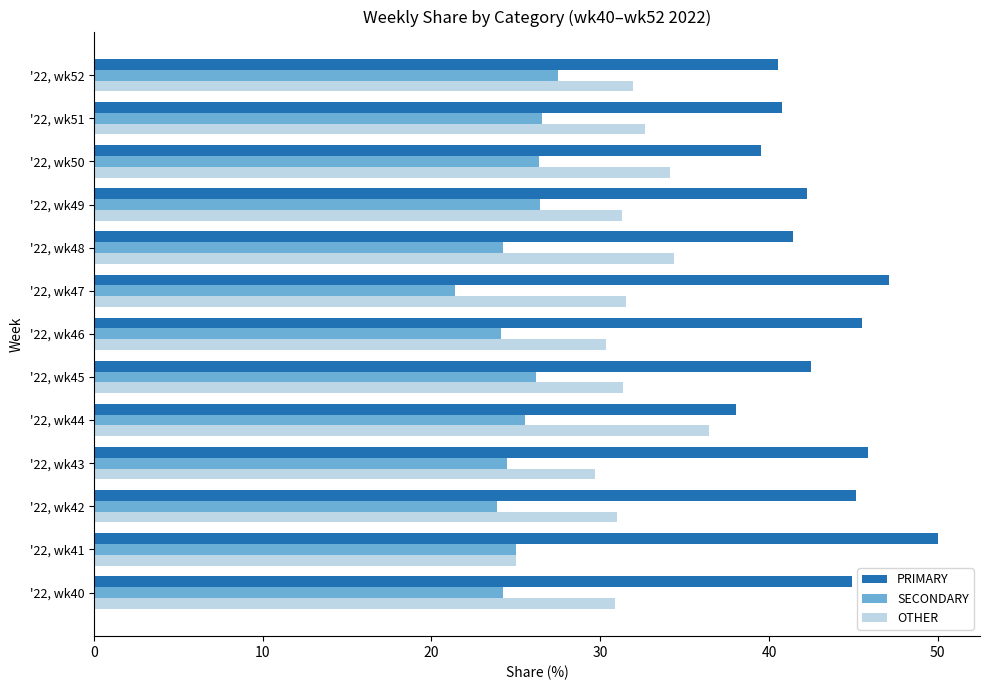

At how many categories does at least one series exceed 35?

13